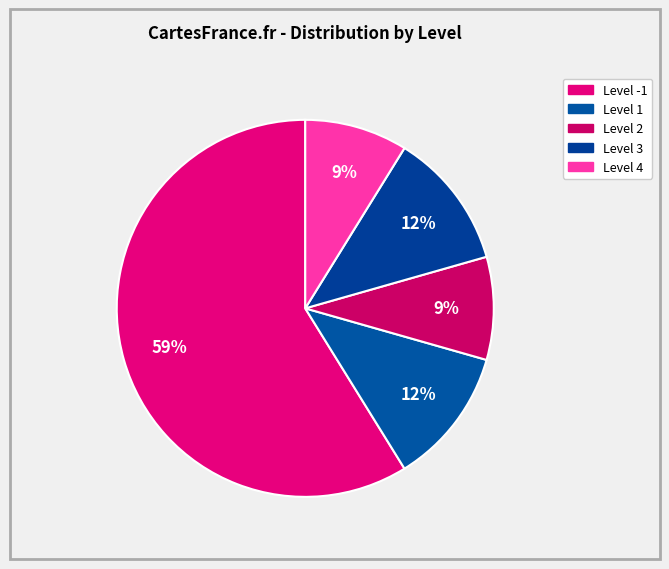

Is it true that Level 1 is 5% of the pie?

False